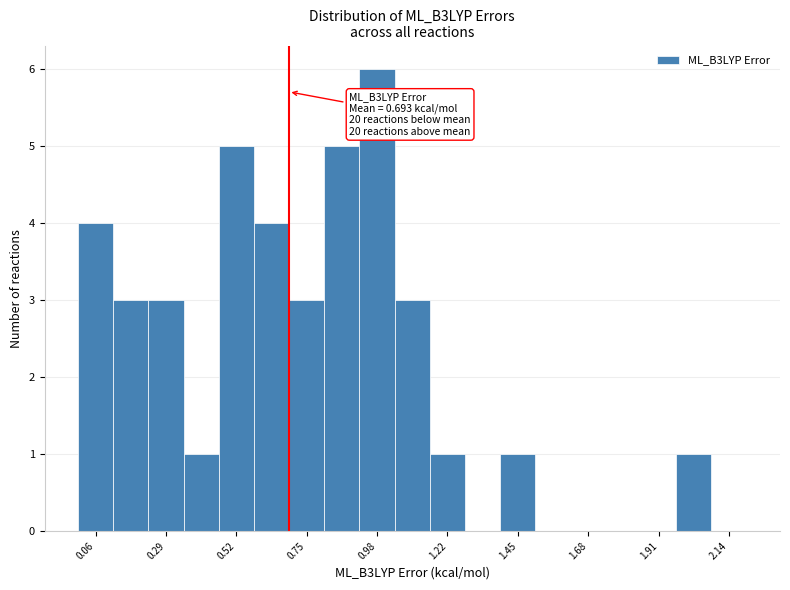

Around what value on the x-axis is the tallest bar? Give the approximate position of its centre, as read against the axis.

1.00